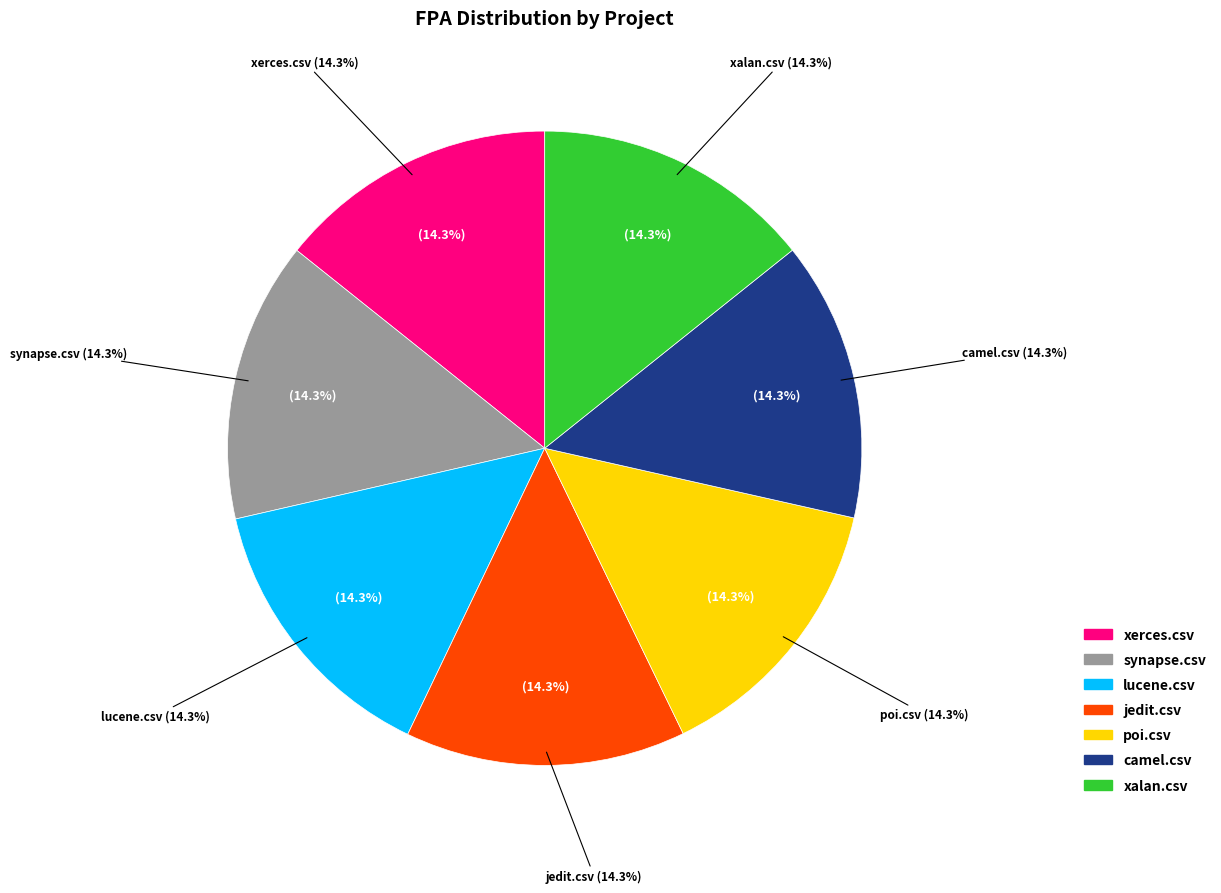

Which slice is the largest?

lucene.csv